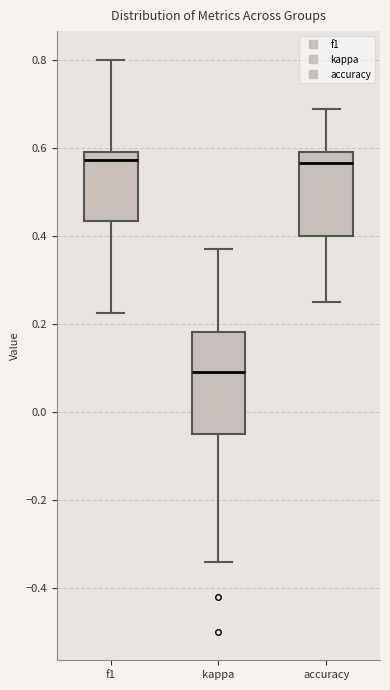

Which box's median line is the lowest?

kappa